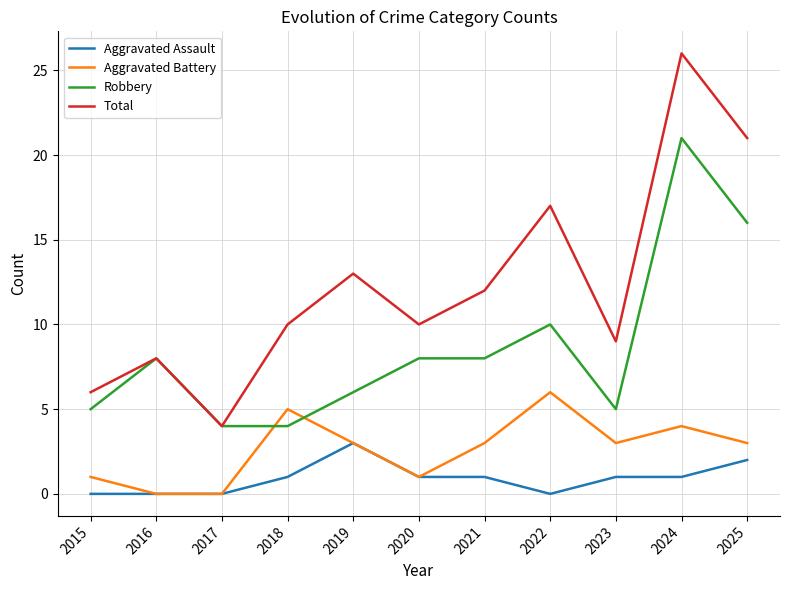

True or false: Aggravated Assault and Robbery cross at least once.

False